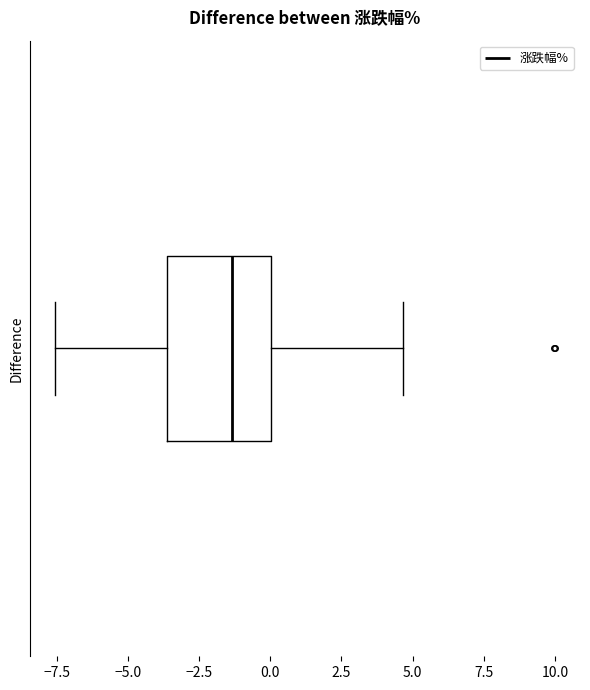

Read this box plot against the x-axis: the position of the median line, the range covered by the box, and the ends of both whiskers. The values are not printed on the chart, so give them approximately, as read against the axis.

median -1.5, box -3.5 to 0.0, whiskers -7.5 to 4.5